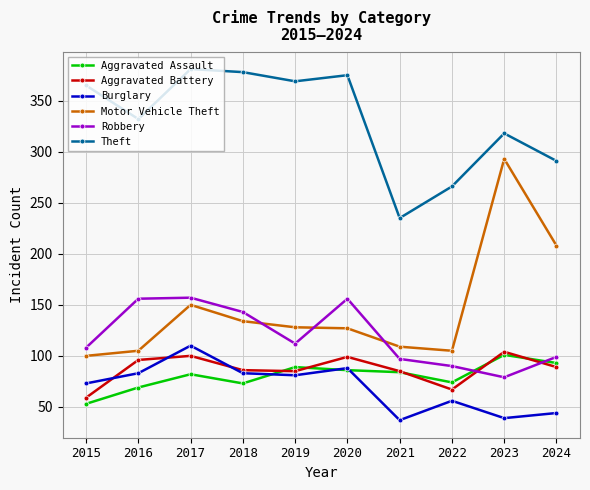

True or false: Aggravated Assault and Theft intersect in this chart.

False